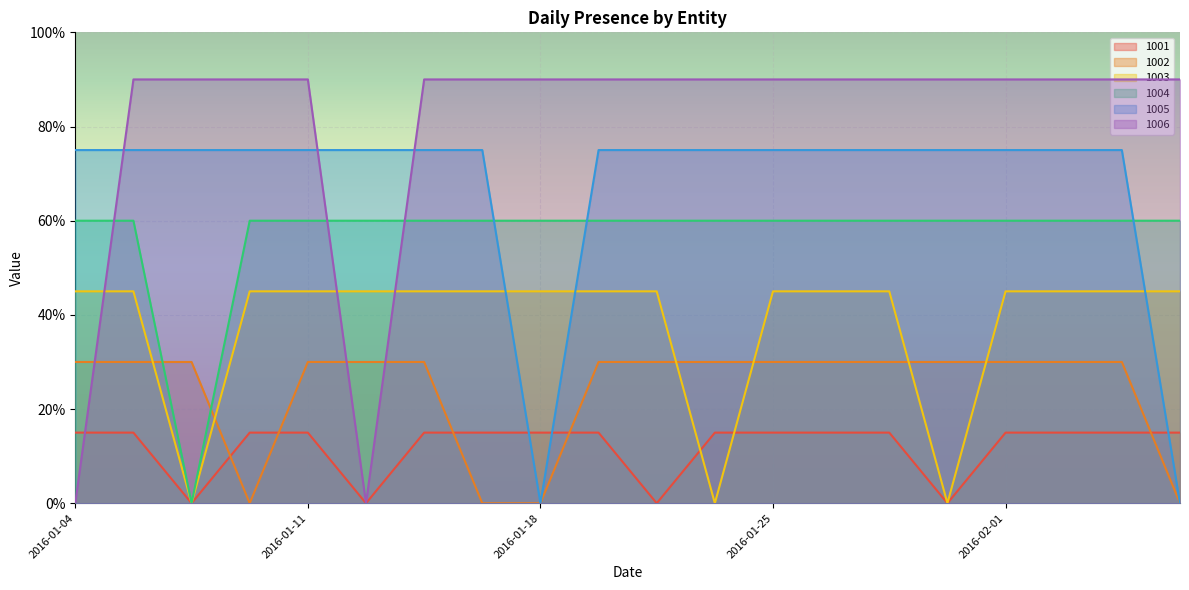

True or false: 1004 and 1003 intersect in this chart.

False